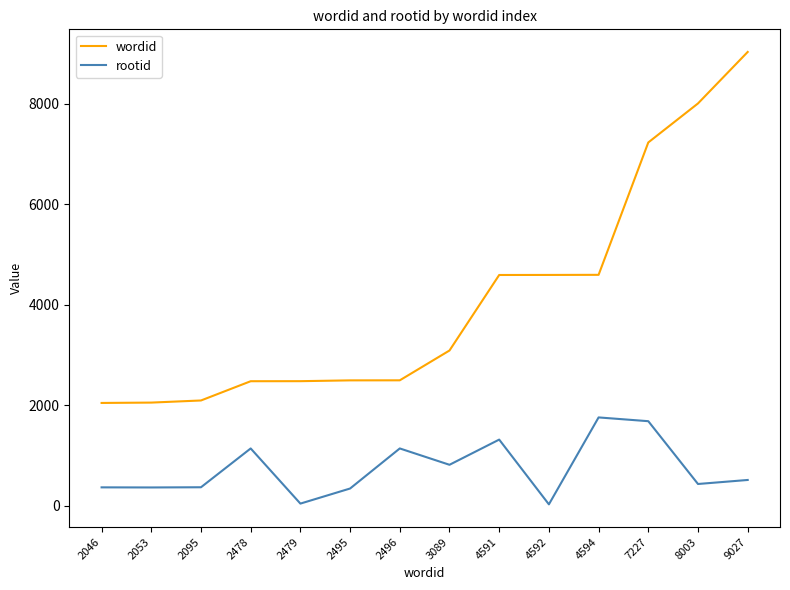

True or false: rootid and wordid cross at least once.

False